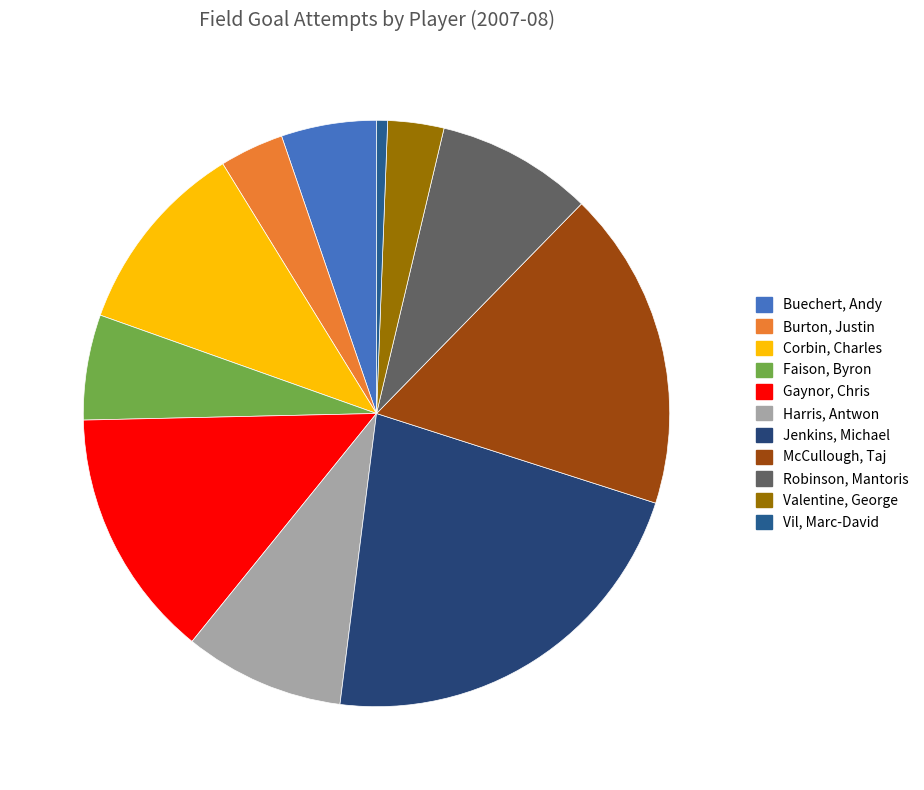

Does any single category account for the majority?

No